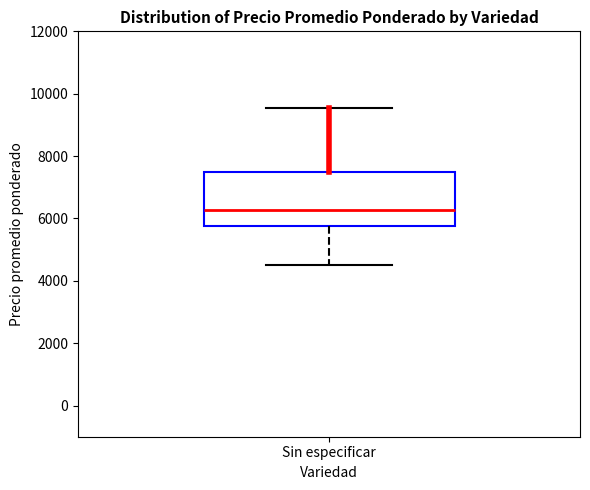

Where does the upper whisker of the box for Sin especificar end on the y-axis? The values are not printed on the chart, so give them approximately, as read against the axis.

9600